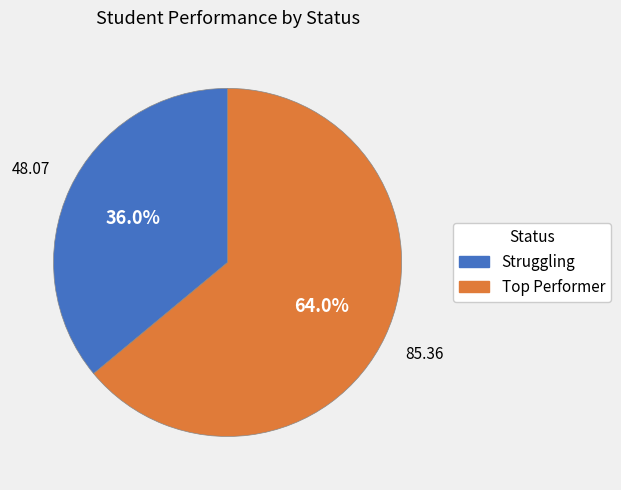

How many slices are in this pie chart?

2